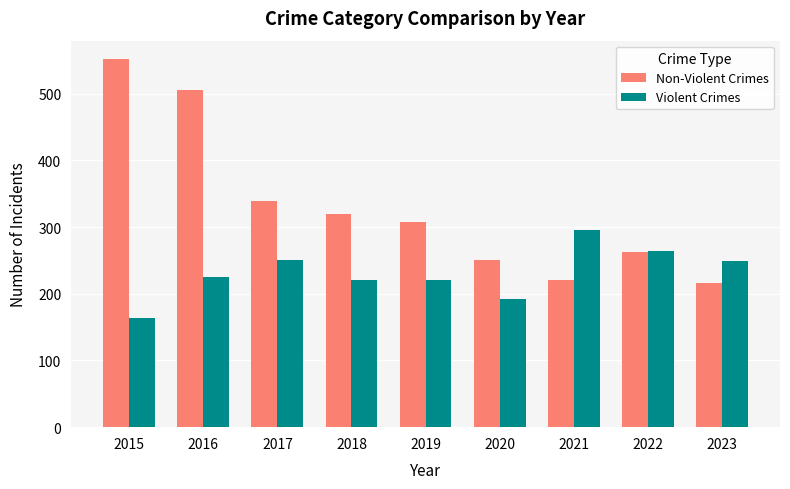

What are all the series names shown in the legend?

Non-Violent Crimes, Violent Crimes